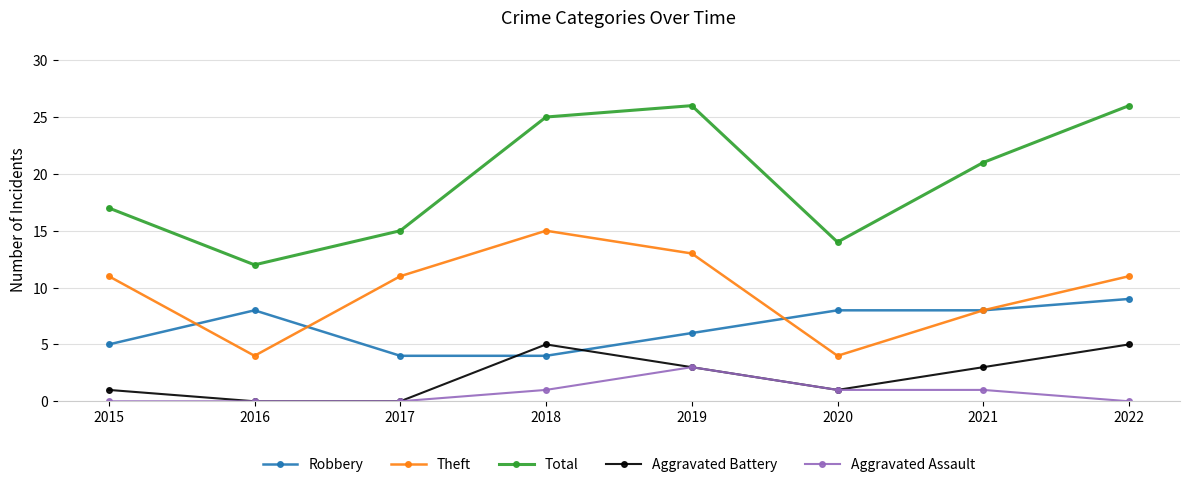

What is the total value across all series at 2016?

24